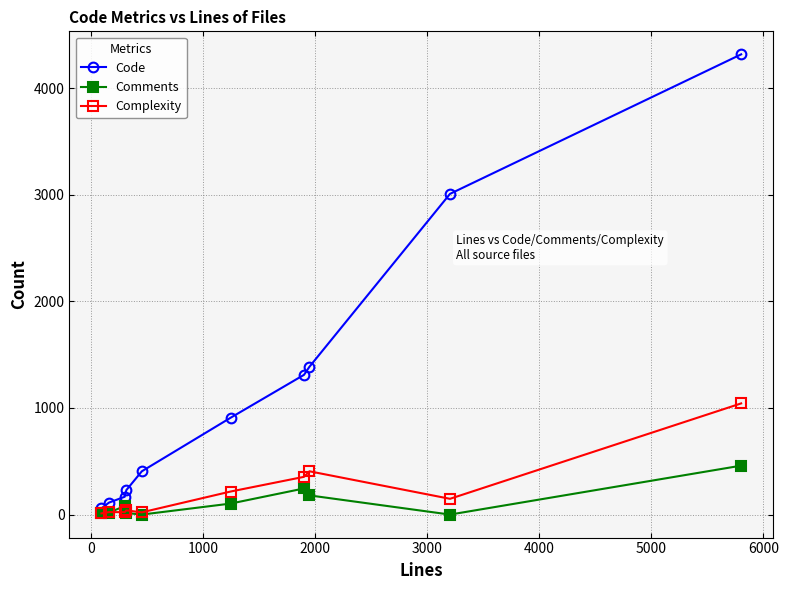

Rank the series by their maximum value, from highest to lowest.

Code, Complexity, Comments